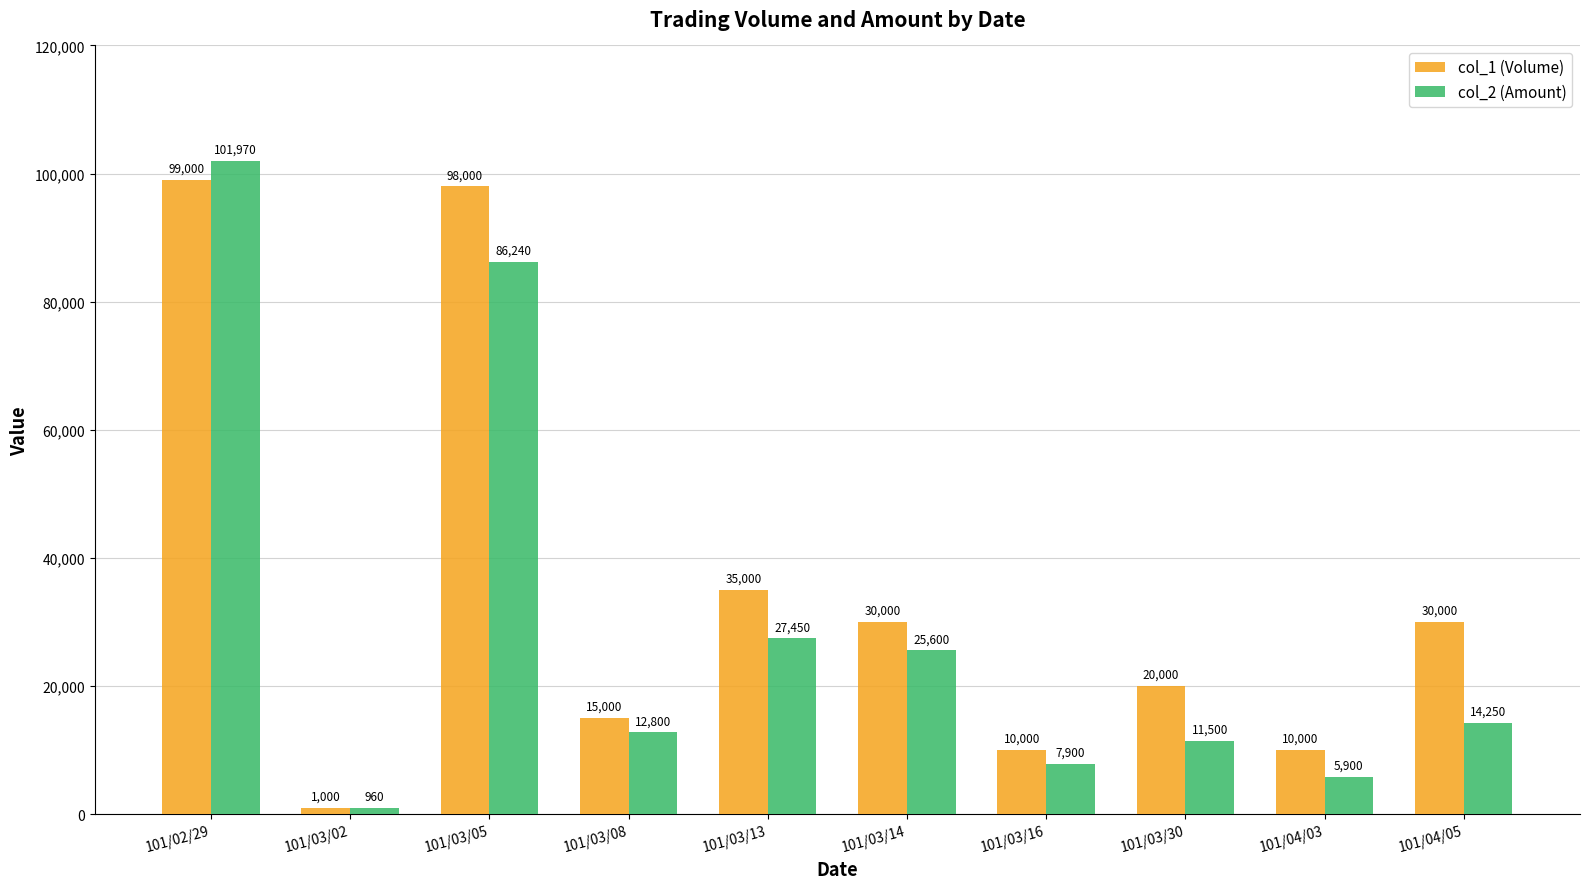

What is the label of the 2nd bar from the right?

101/04/03